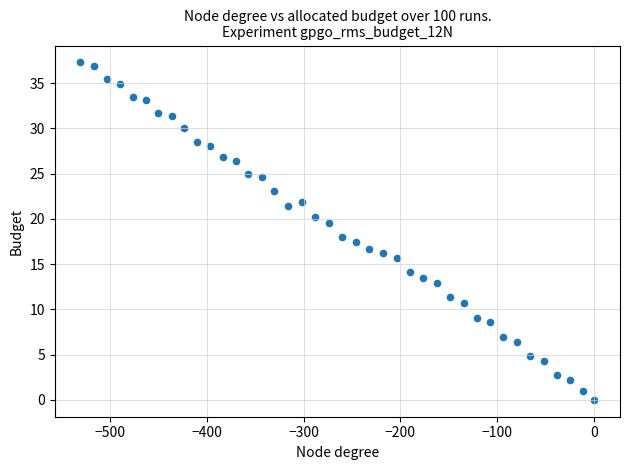

What is the range of X values (max minus min)?

530.2